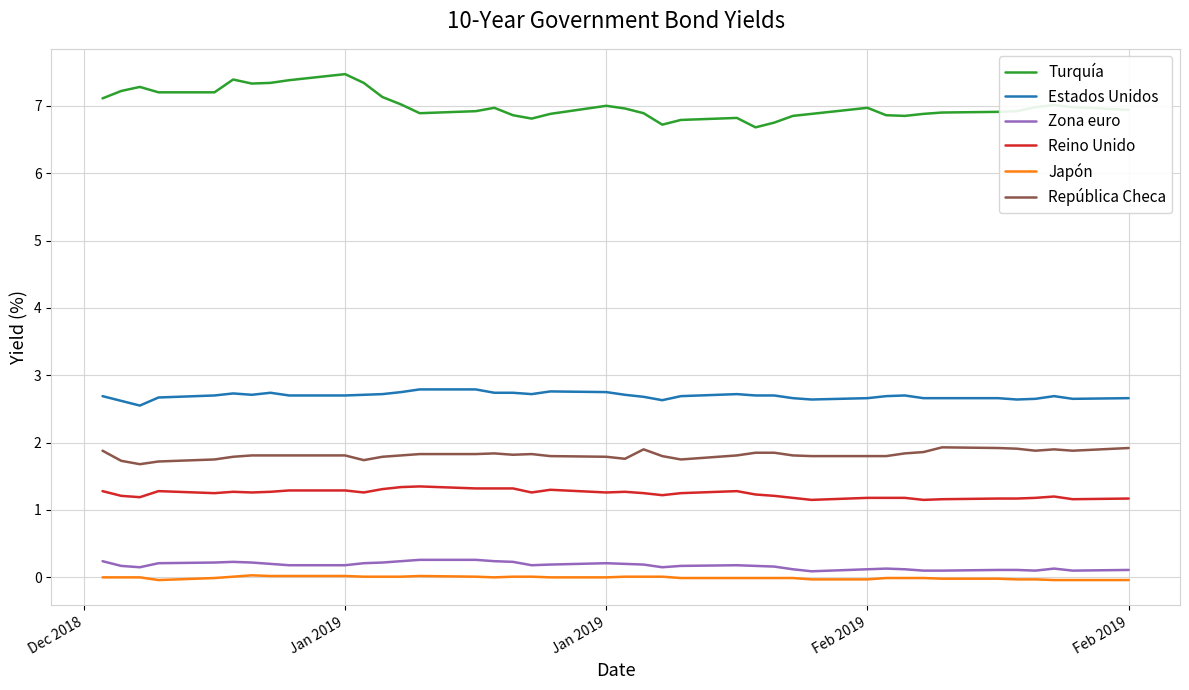

Which series has the largest range (max minus min)?

Turquía